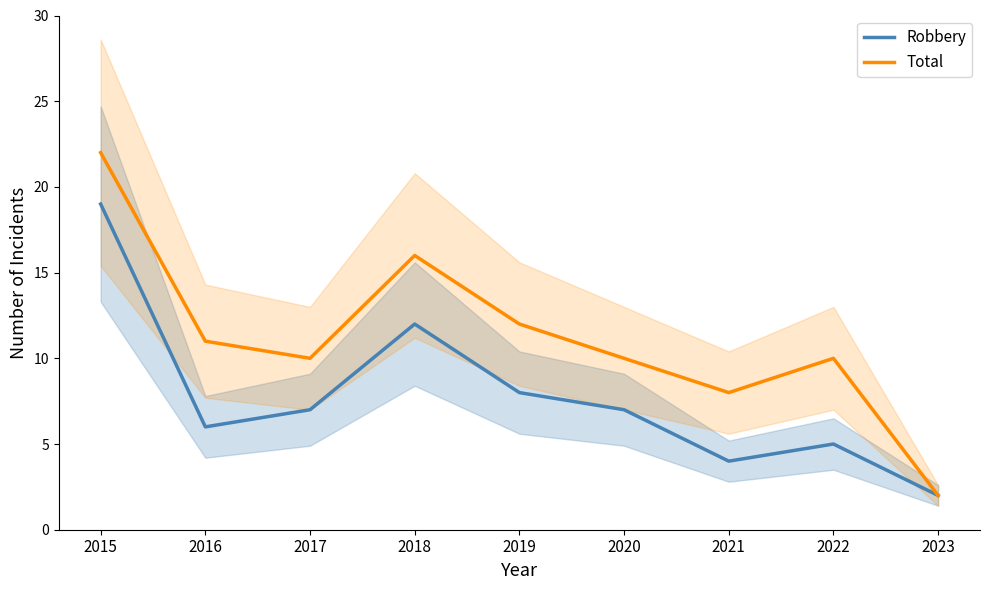

How many values in the Robbery series exceed 7?

3